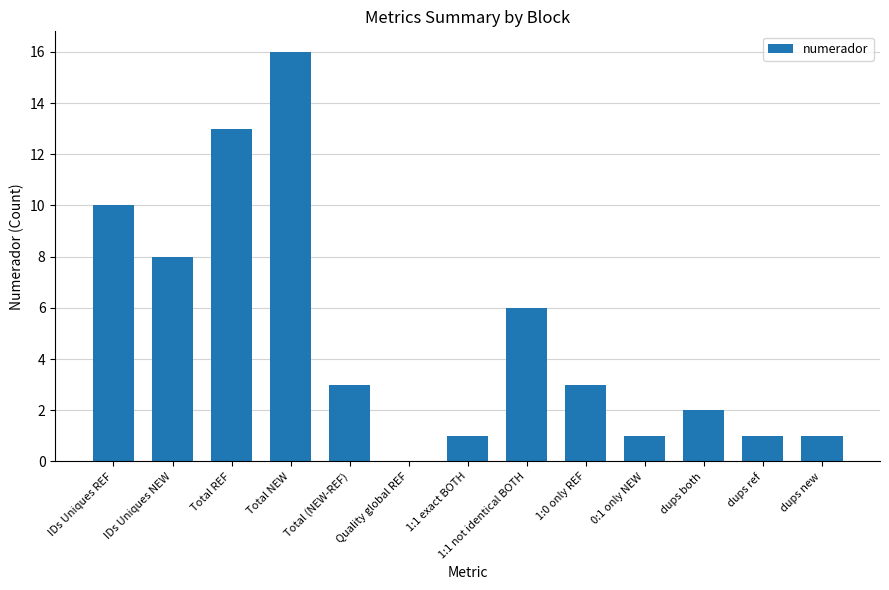

Is it true that the value at IDs Uniques REF is 6?

False